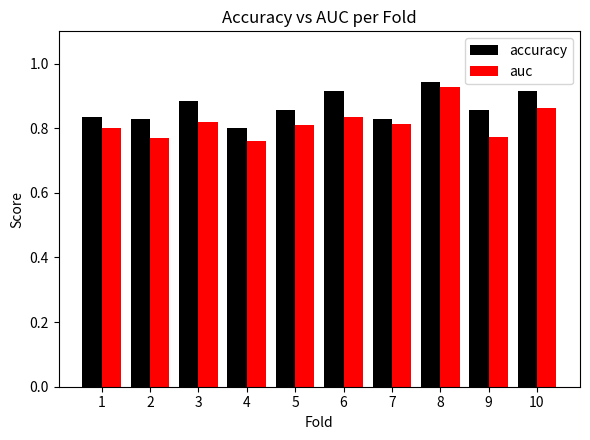

Rank the series at 7 from lowest to highest value.

auc, accuracy